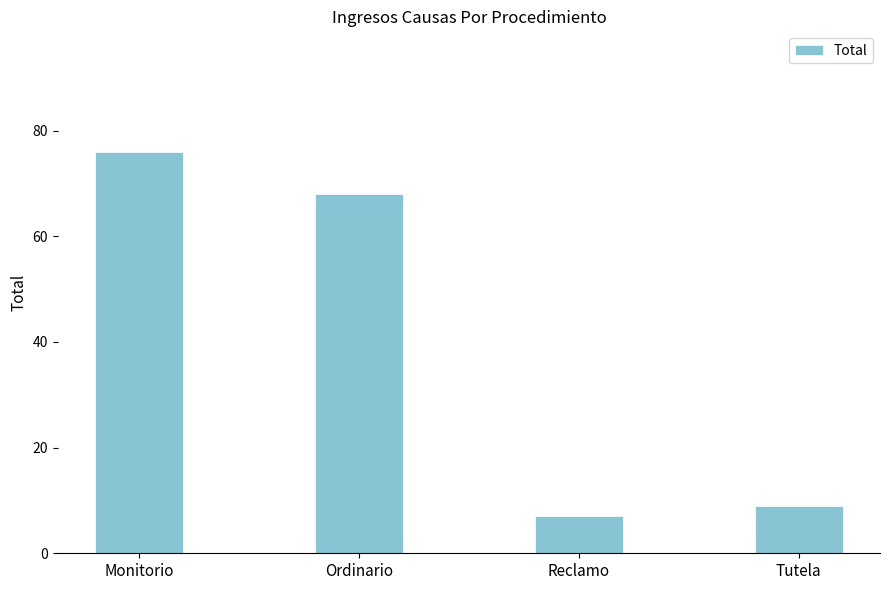

Reading left to right, extract all data points from this chart.

Monitorio=76	Ordinario=68	Reclamo=7	Tutela=9